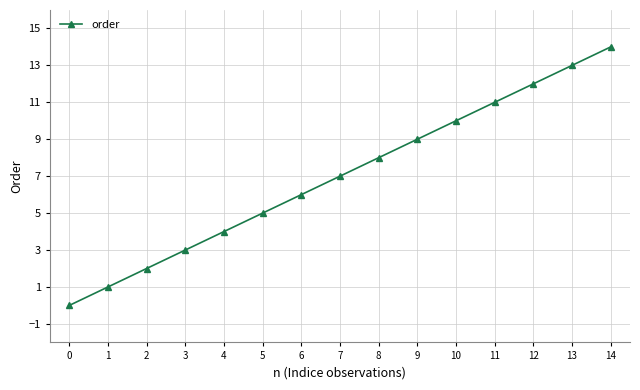

What is the change in value from 4 to 12?

+8